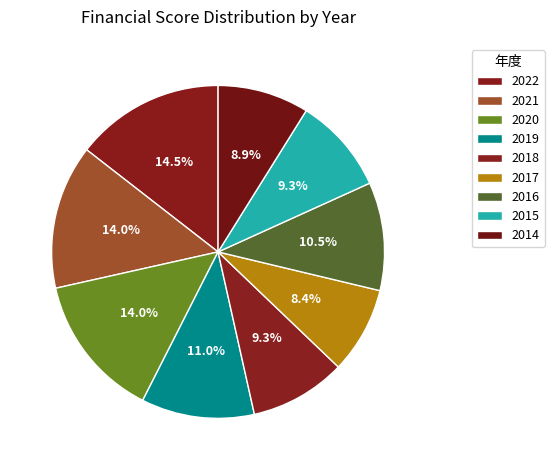

How many slices are in this pie chart?

9